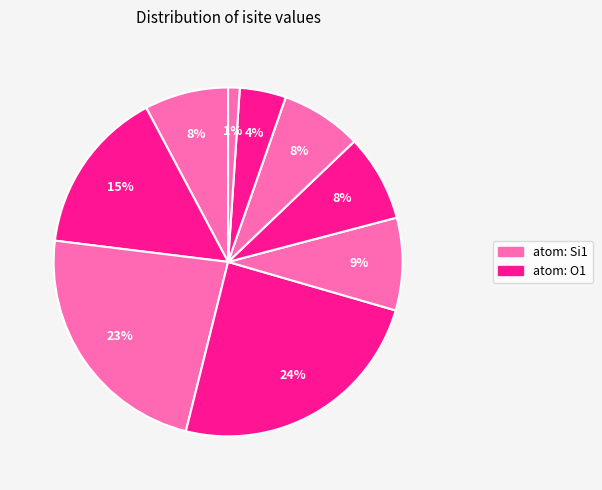

How many segments does this pie chart have?

9